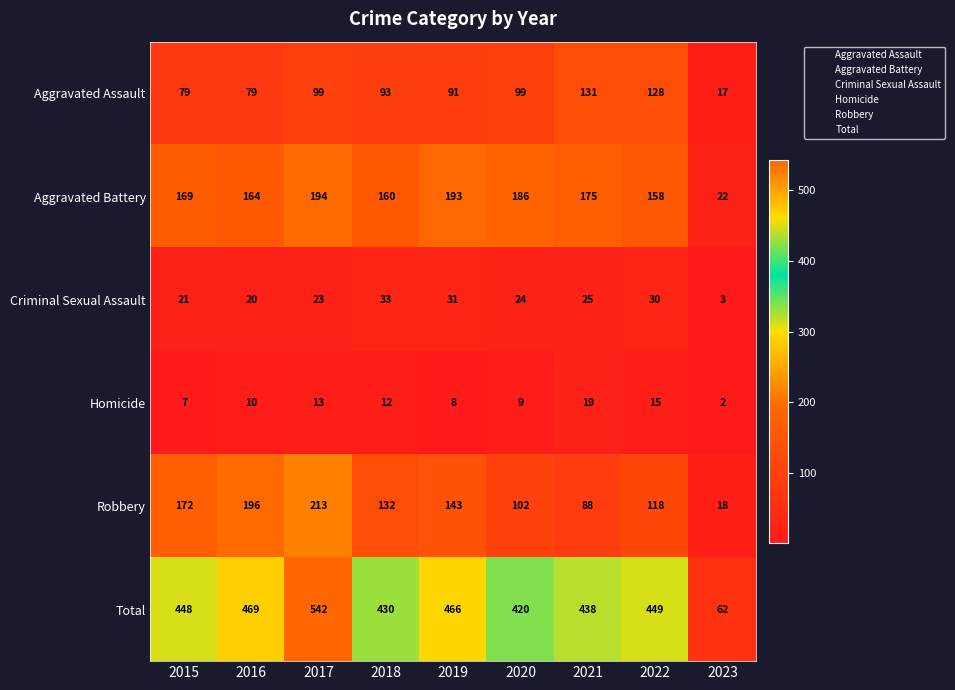

At 2015, list the series in order from smallest to largest.

Homicide, Criminal Sexual Assault, Aggravated Assault, Aggravated Battery, Robbery, Total